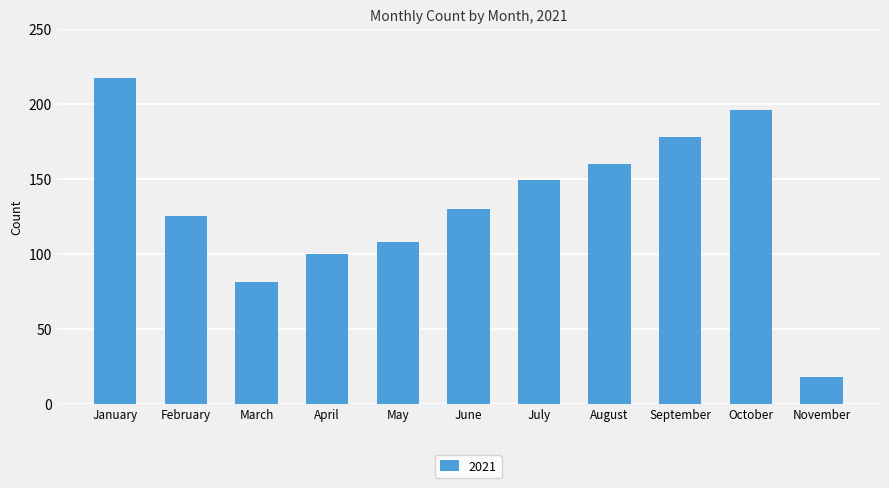

What is the difference between the maximum and second lowest values?

136